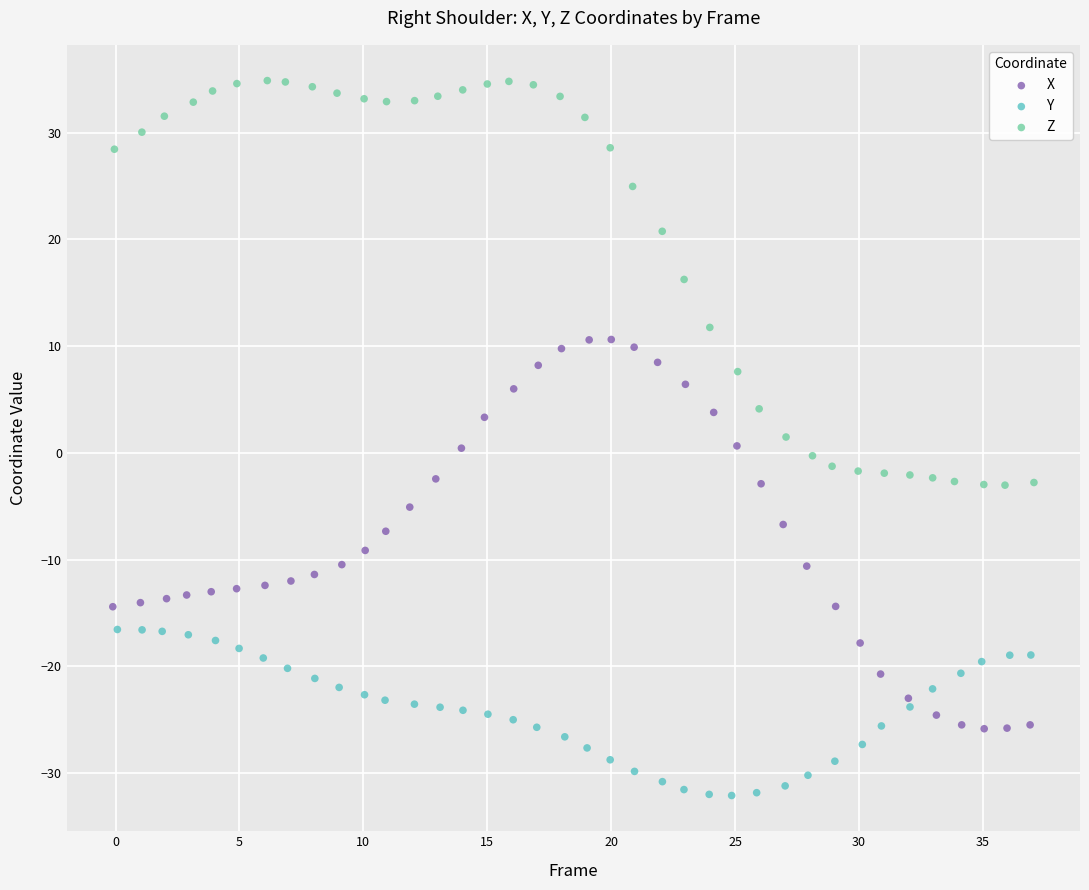

Which series has the largest Y range (max minus min)?

Z